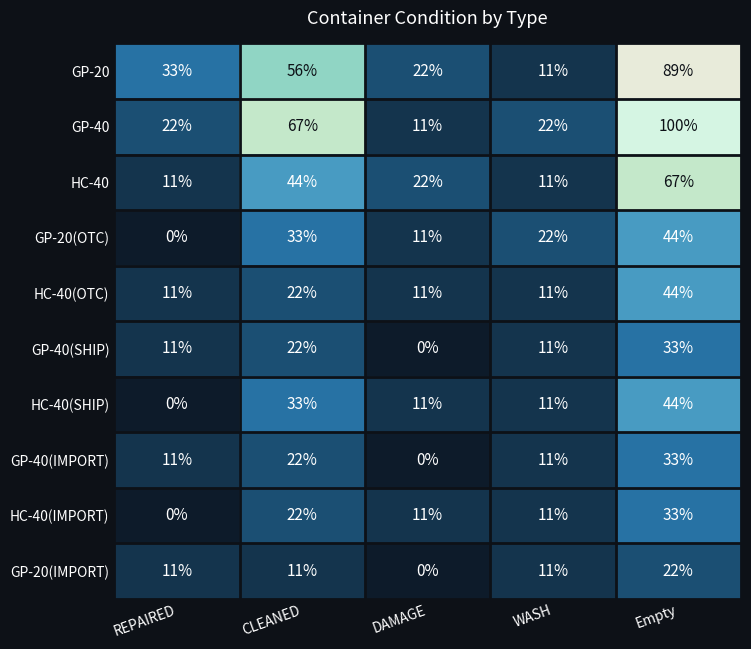

At how many categories does at least one series exceed 5?

5